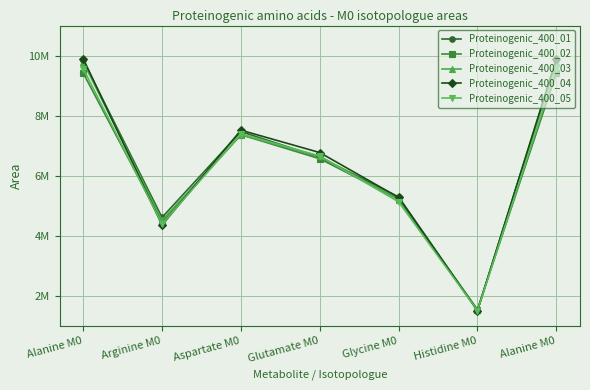

What are all the series names shown in the legend?

Proteinogenic_400_01, Proteinogenic_400_02, Proteinogenic_400_03, Proteinogenic_400_04, Proteinogenic_400_05